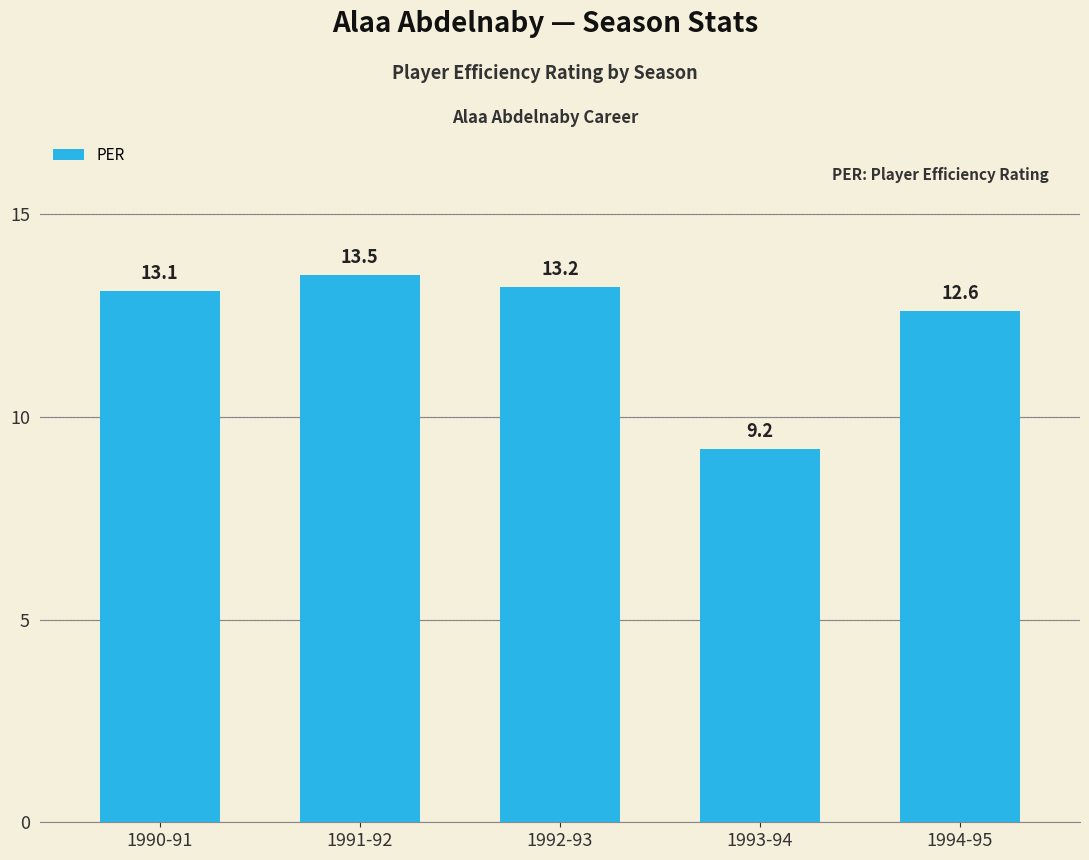

What position from the right is 1990-91?

5